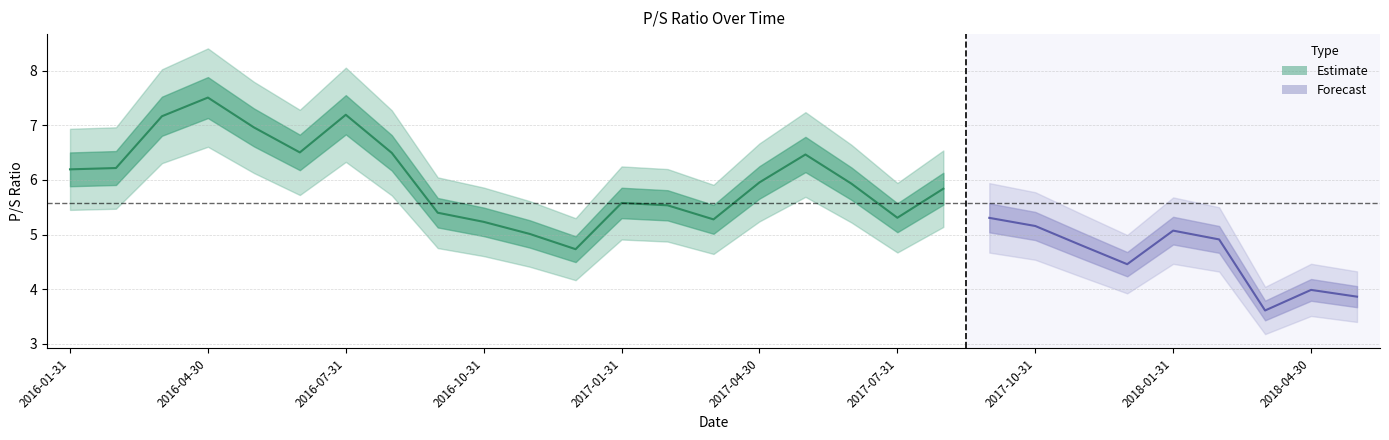

At which label is the value closest to 5?

2016-11-30